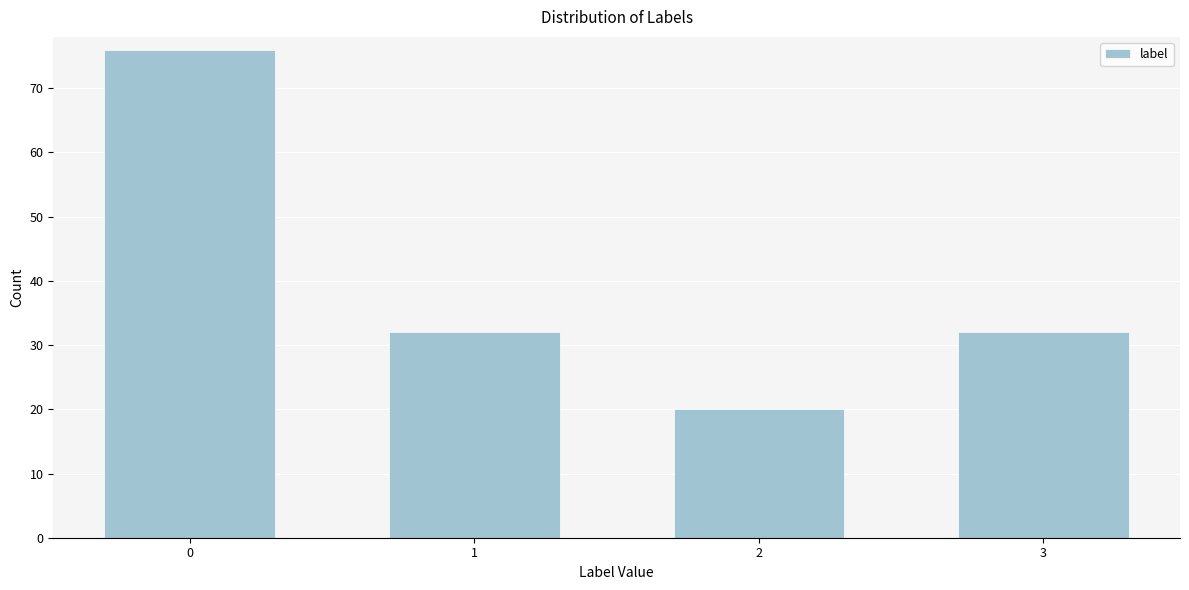

Reading left to right, extract all data points from this chart.

76	32	20	32